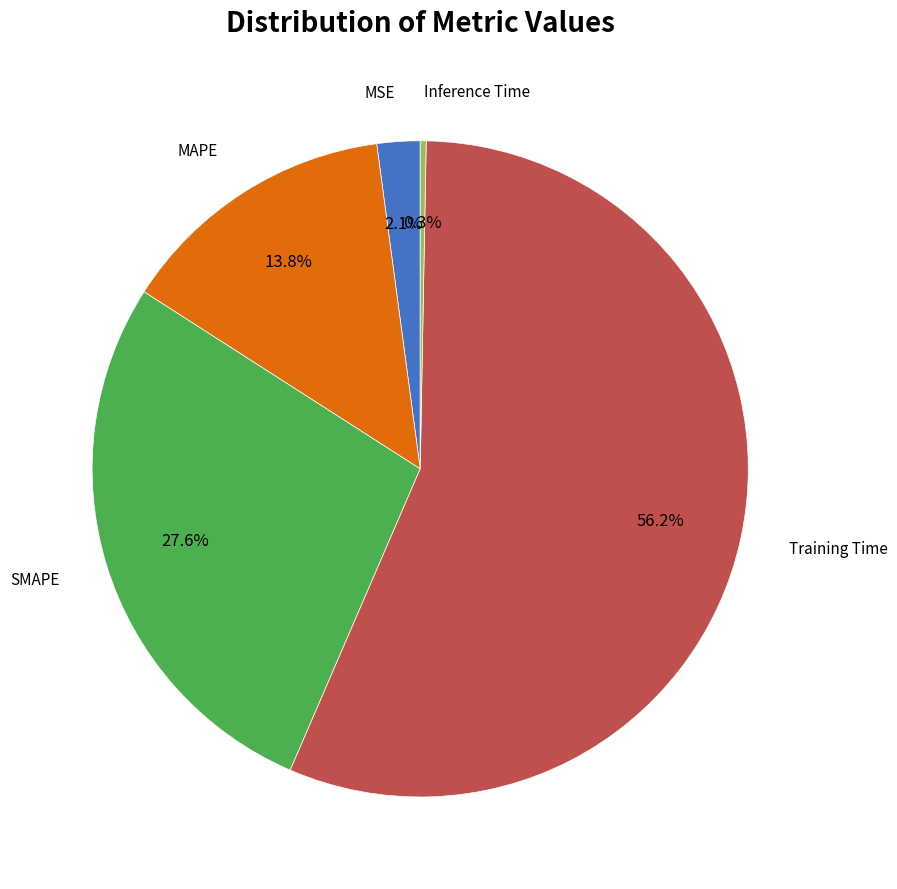

Is there any slice that represents more than half of the pie?

Yes